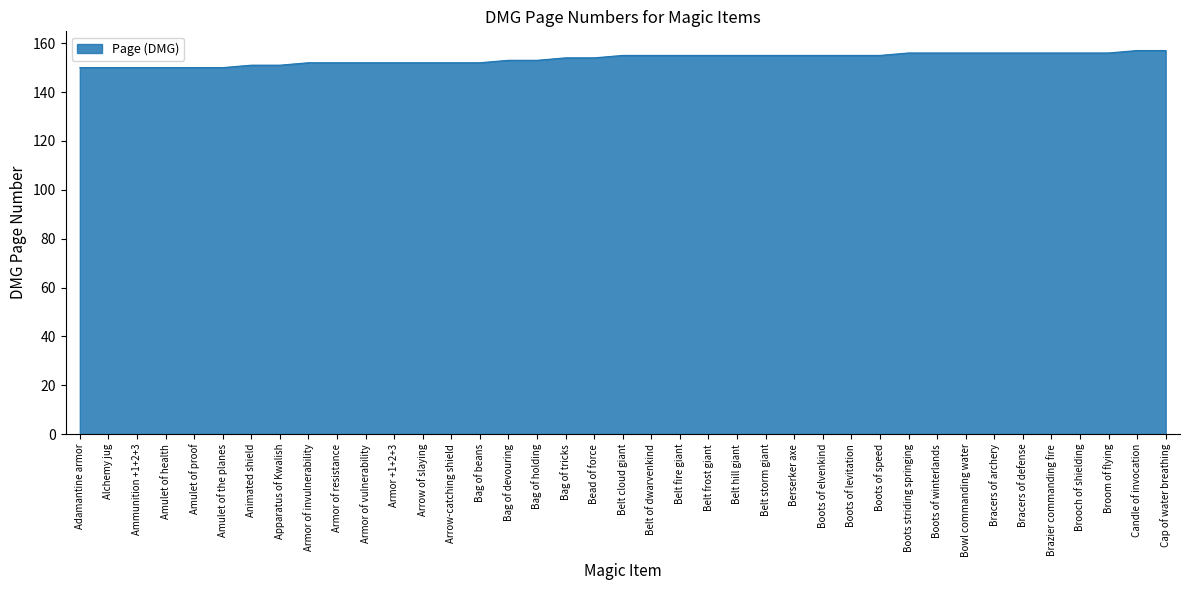

How many values are below 155?

19